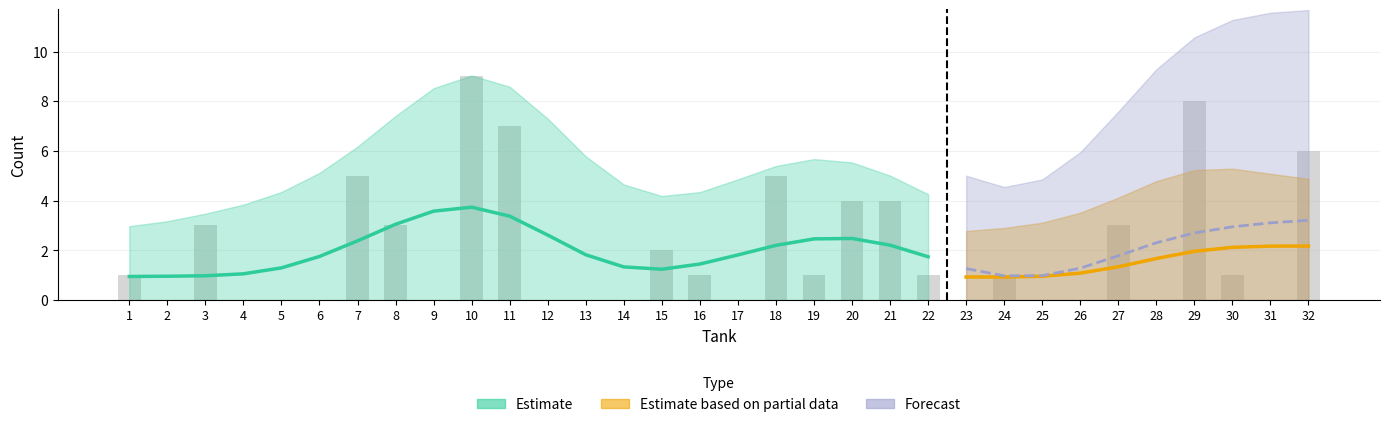

At which category does the chart reach its peak across all series?

10